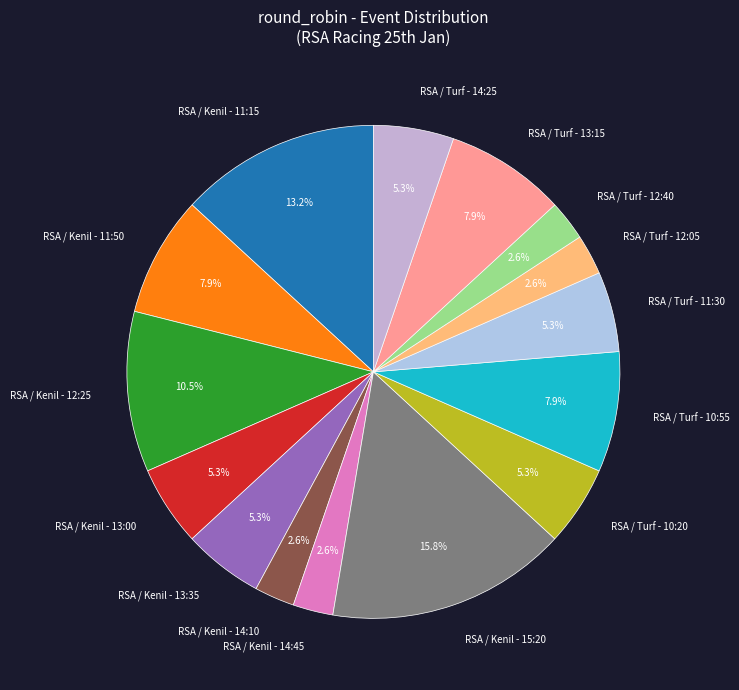

Which slice is the largest?

RSA / Kenil - 15:20